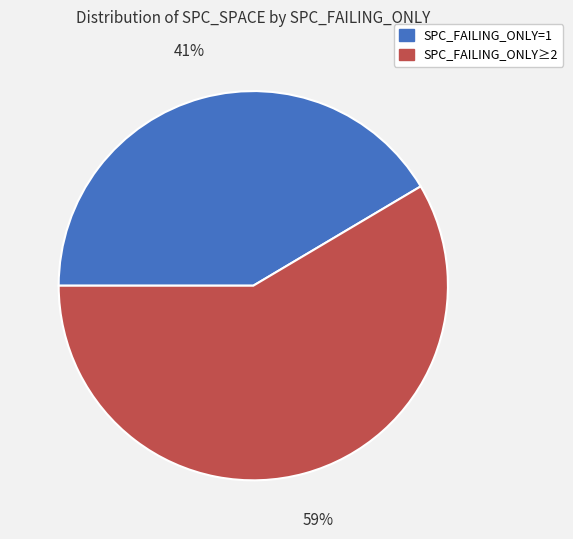

To the nearest percent, what is the average slice percentage?

50%